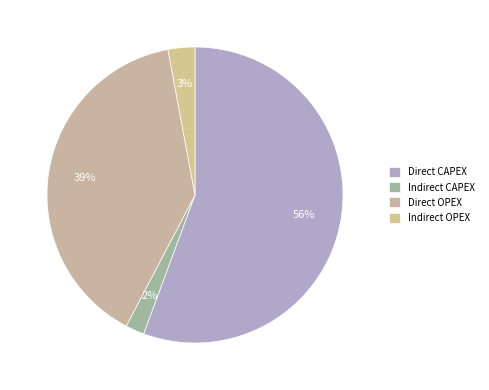

What percentage is the Direct CAPEX slice, to the nearest percent?

56%